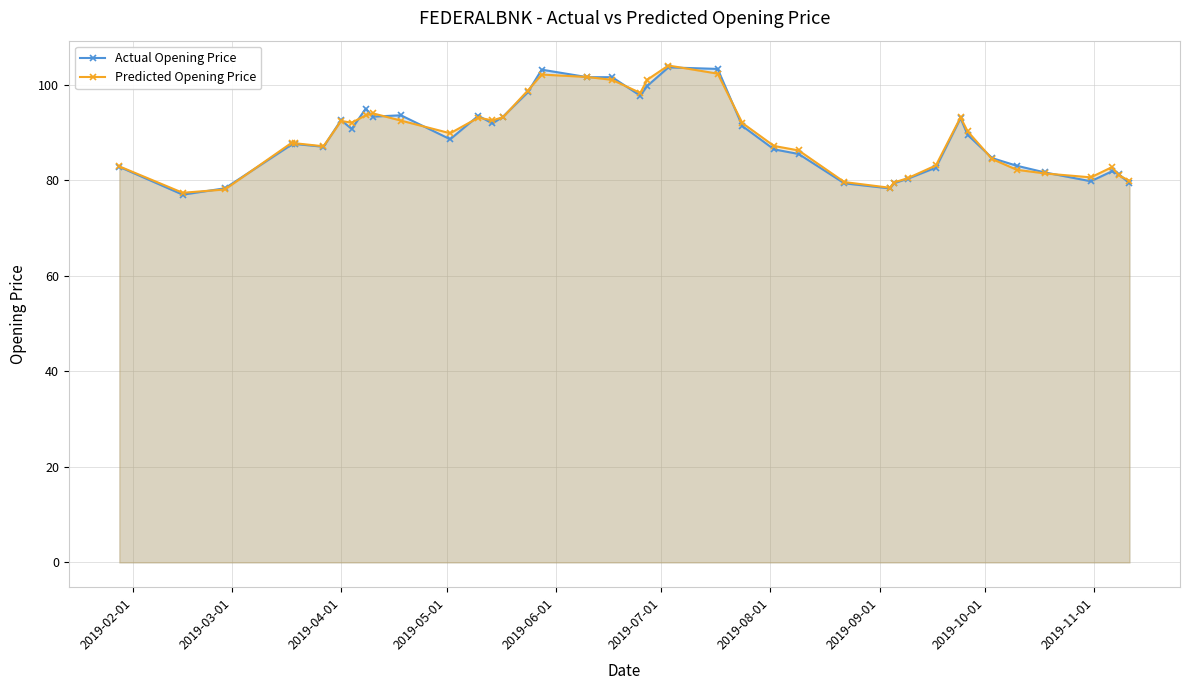

What is the difference between the second highest and minimum values in the Predicted Opening Price series?

24.9